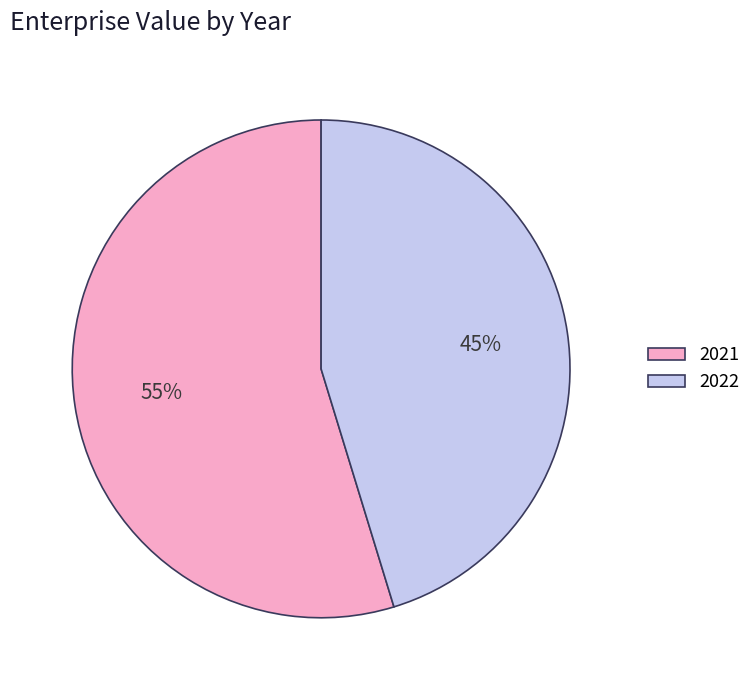

The 2022 slice represents 32% of the pie. True or false?

False